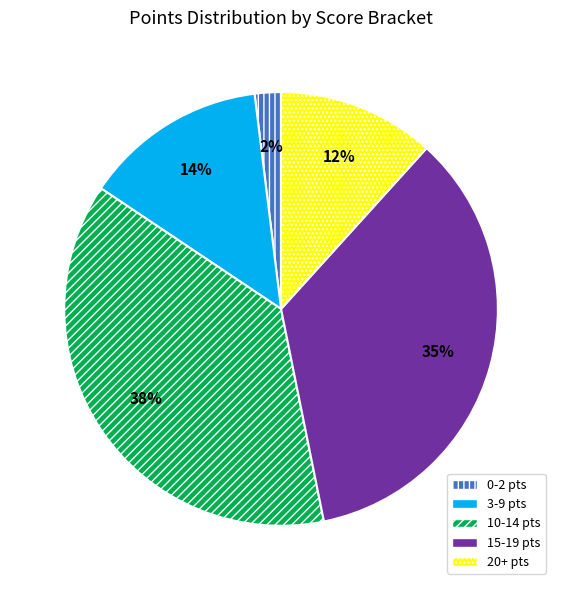

To the nearest percent, what is the difference between the largest and smallest slice percentages?

36%